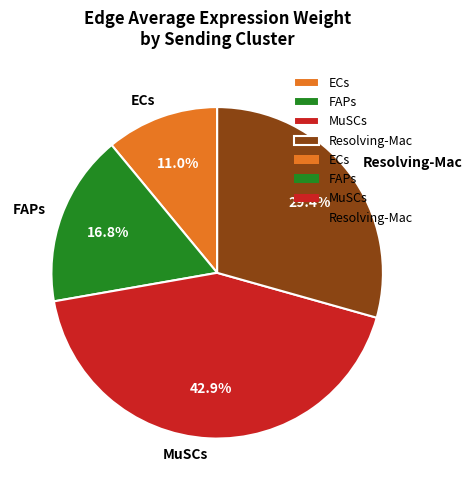

How many slices are in this pie chart?

4